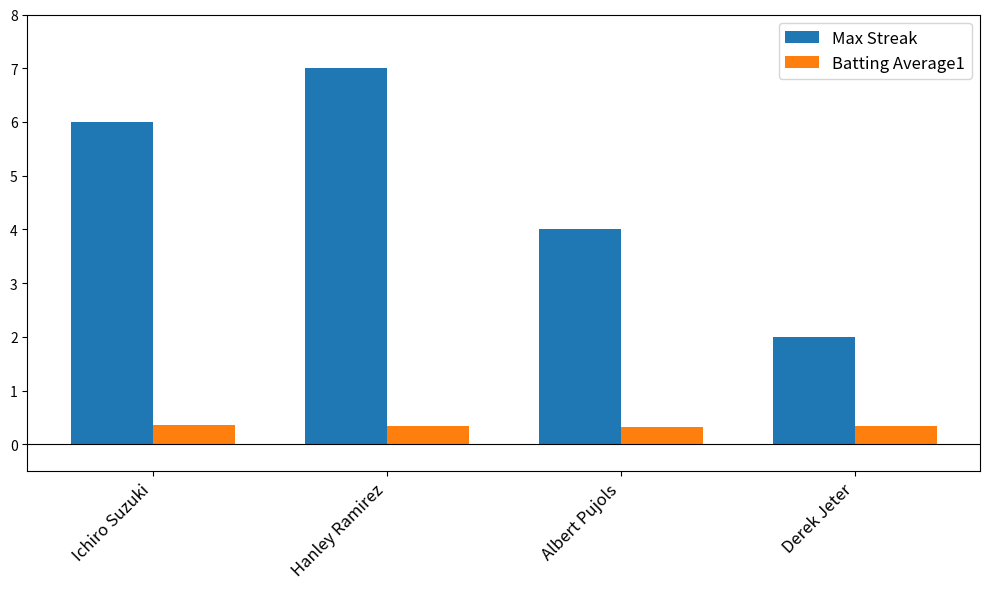

What position from the left is Albert Pujols?

3